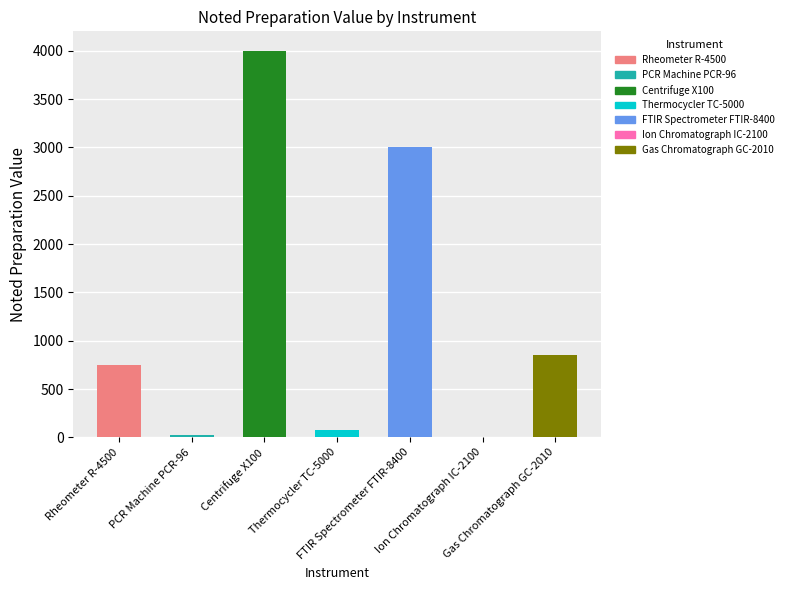

Reading left to right, list all the values displayed in this chart.

Rheometer R-4500=750.0	PCR Machine PCR-96=28.0	Centrifuge X100=4000.0	Thermocycler TC-5000=72.0	FTIR Spectrometer FTIR-8400=3000.0	Ion Chromatograph IC-2100=2.5	Gas Chromatograph GC-2010=850.0